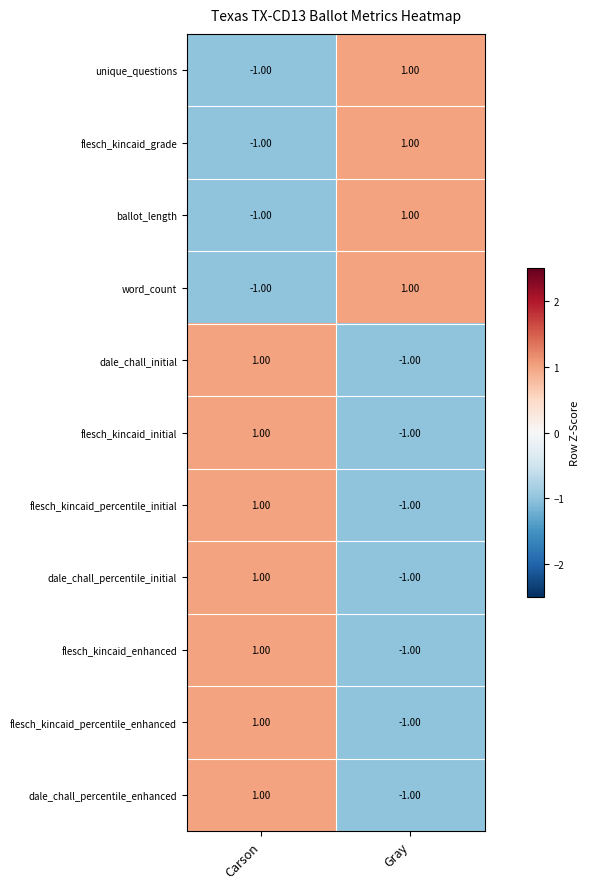

At which category is the sum across all series the highest?

Carson